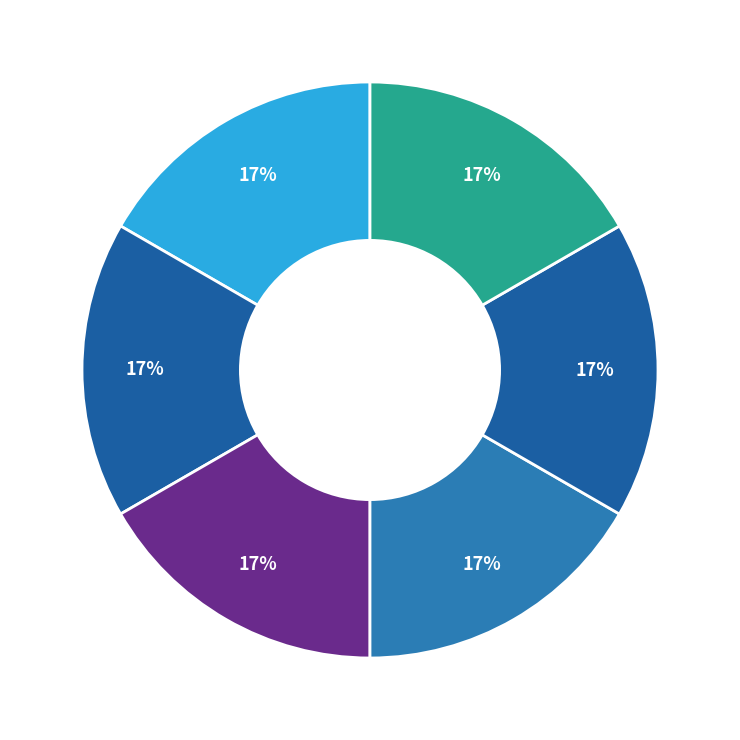

Count the number of slices in the pie.

6